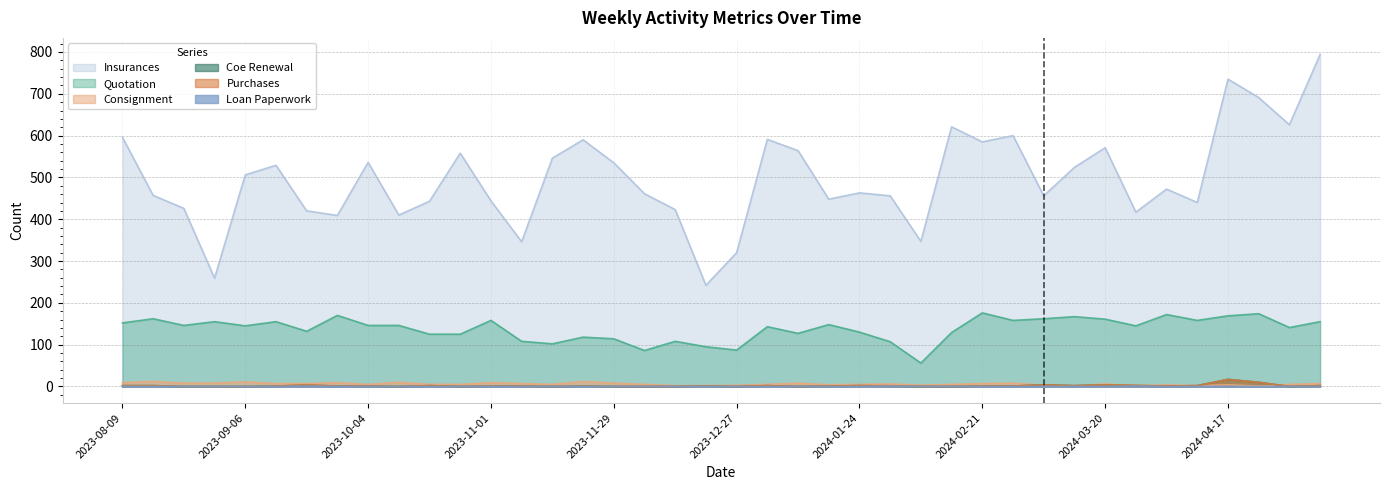

Rank the categories by Quotation value from highest to lowest.

2024-02-21, 2024-04-24, 2024-04-03, 2023-09-27, 2024-04-17, 2024-03-13, 2023-08-16, 2024-03-06, 2024-03-20, 2023-11-01, 2024-02-28, 2024-04-10, 2023-08-30, 2023-09-13, 2024-05-08, 2023-08-09, 2024-01-17, 2023-08-23, 2023-10-04, 2023-10-11, 2023-09-06, 2024-03-27, 2024-01-03, 2024-05-01, 2023-09-20, 2024-01-24, 2024-02-14, 2024-01-10, 2023-10-18, 2023-10-25, 2023-11-22, 2023-11-29, 2023-11-08, 2023-12-13, 2024-01-31, 2023-11-15, 2023-12-20, 2023-12-27, 2023-12-06, 2024-02-07